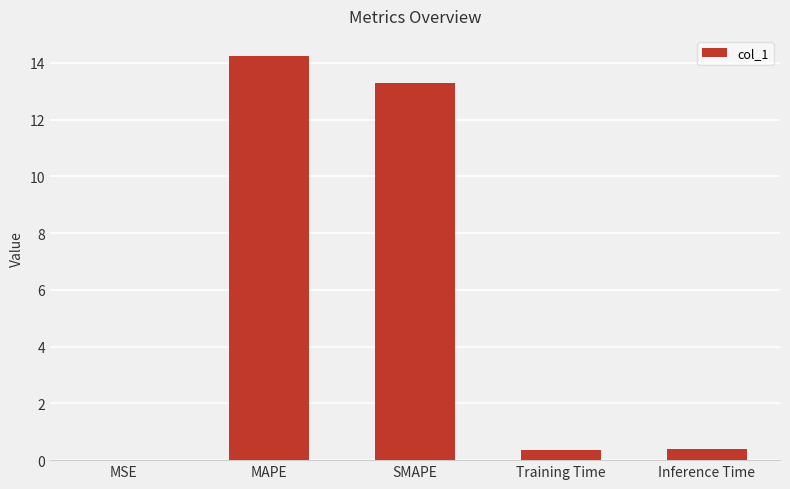

What is the sum of all values?

28.3